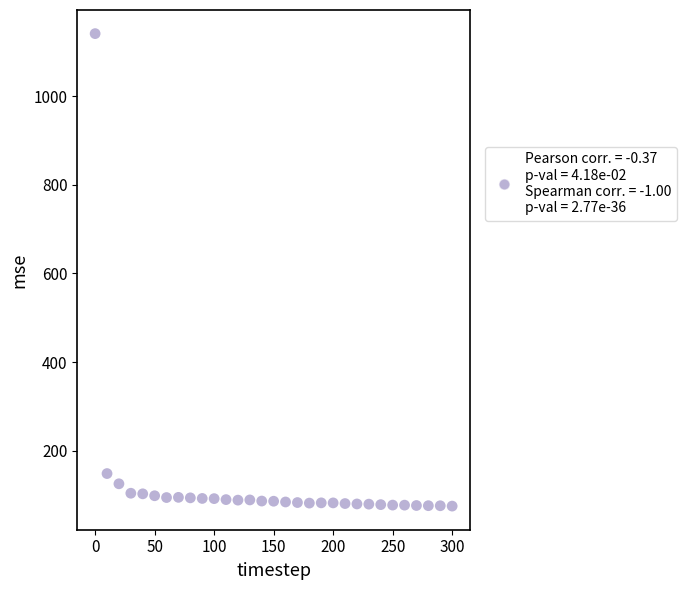

What Y value in the scatter plot is closest to 608?

148.7